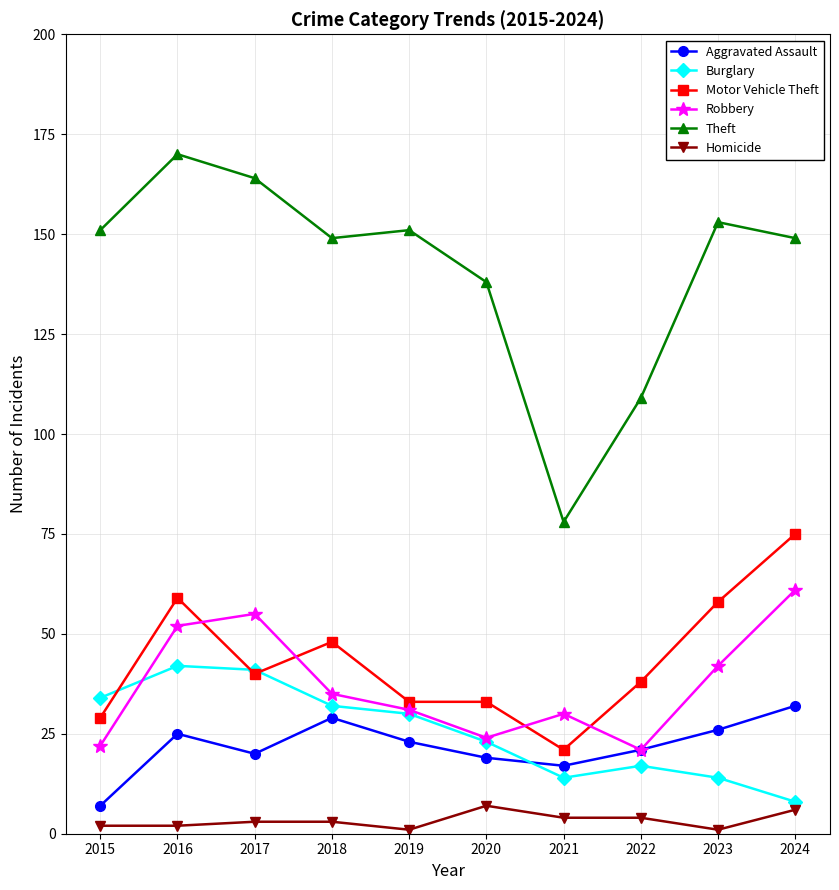

What is the sum of all Burglary values?

255